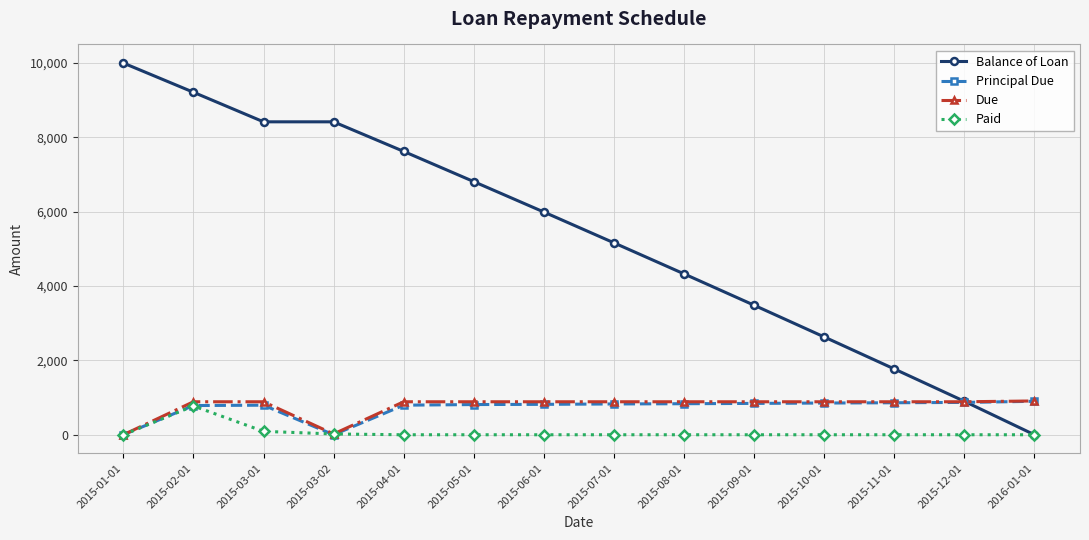

What is the difference between the maximum and minimum values in the Due series?

909.3